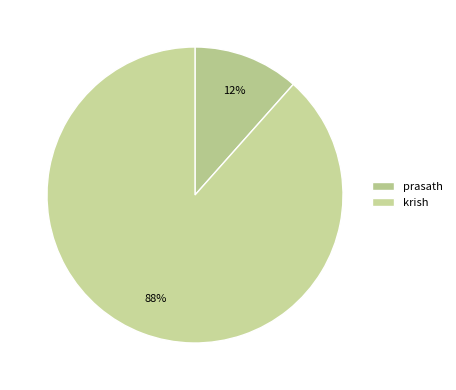

Which has a higher value, krish or prasath?

krish